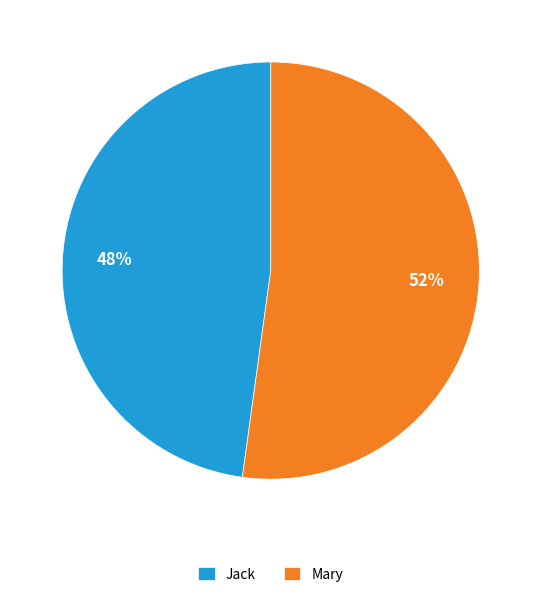

Which slice is the smallest?

Jack